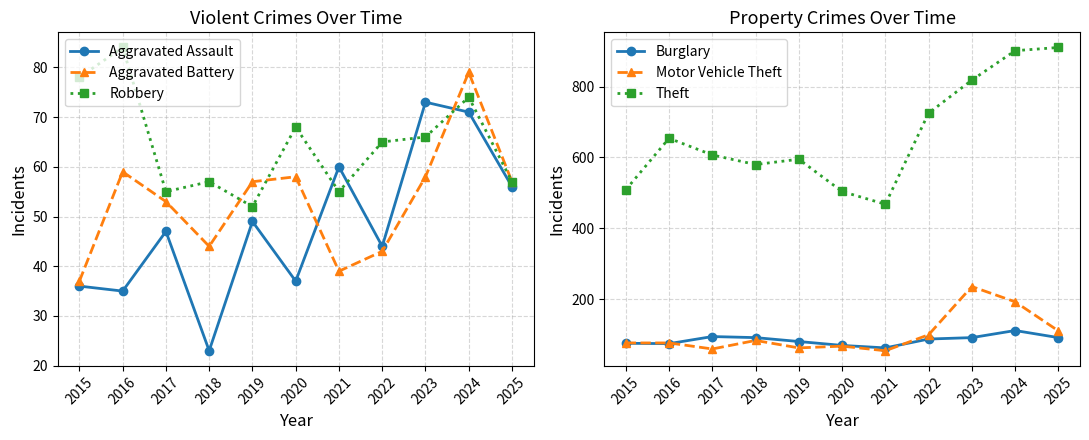

What is the value of the Aggravated Assault point at the 5th from the left?

49